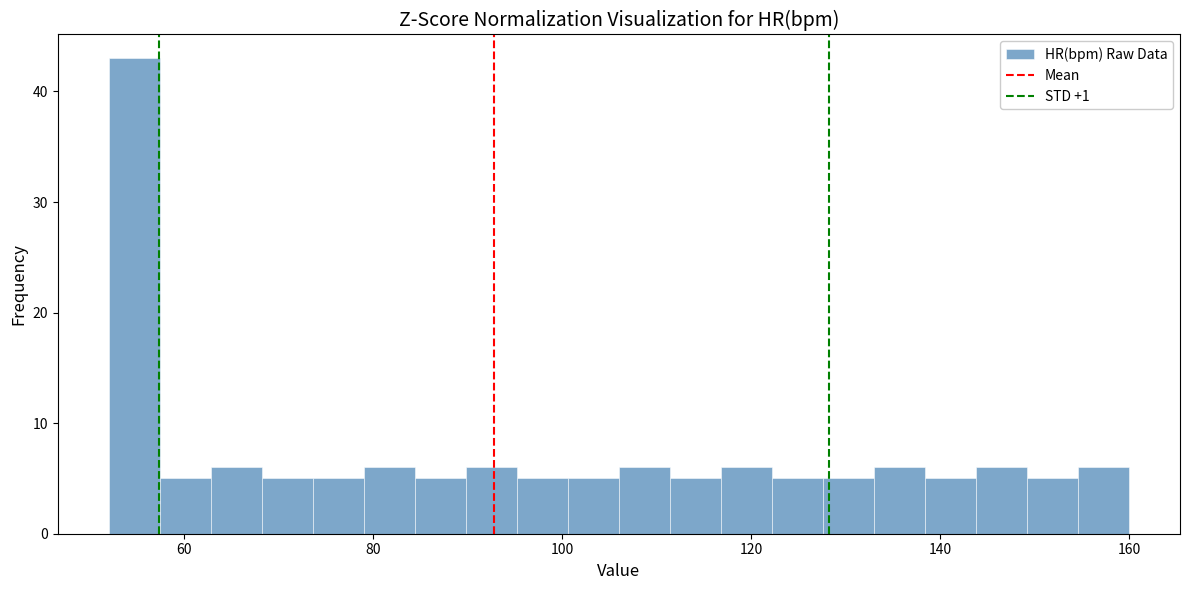

Around what value on the x-axis is the tallest bar? Give the approximate position of its centre, as read against the axis.

54